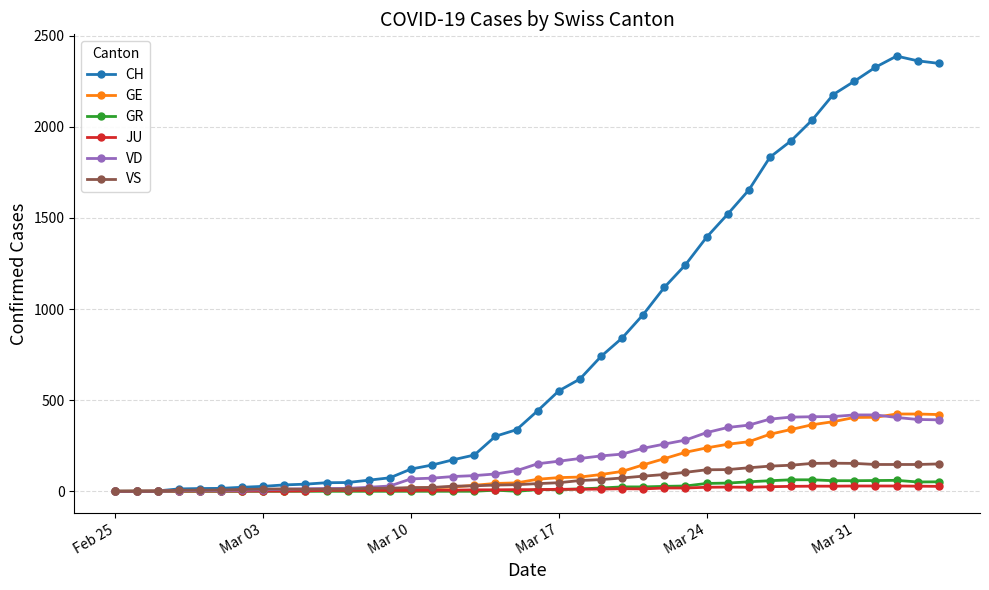

How many values in the VD series are below 151?

20